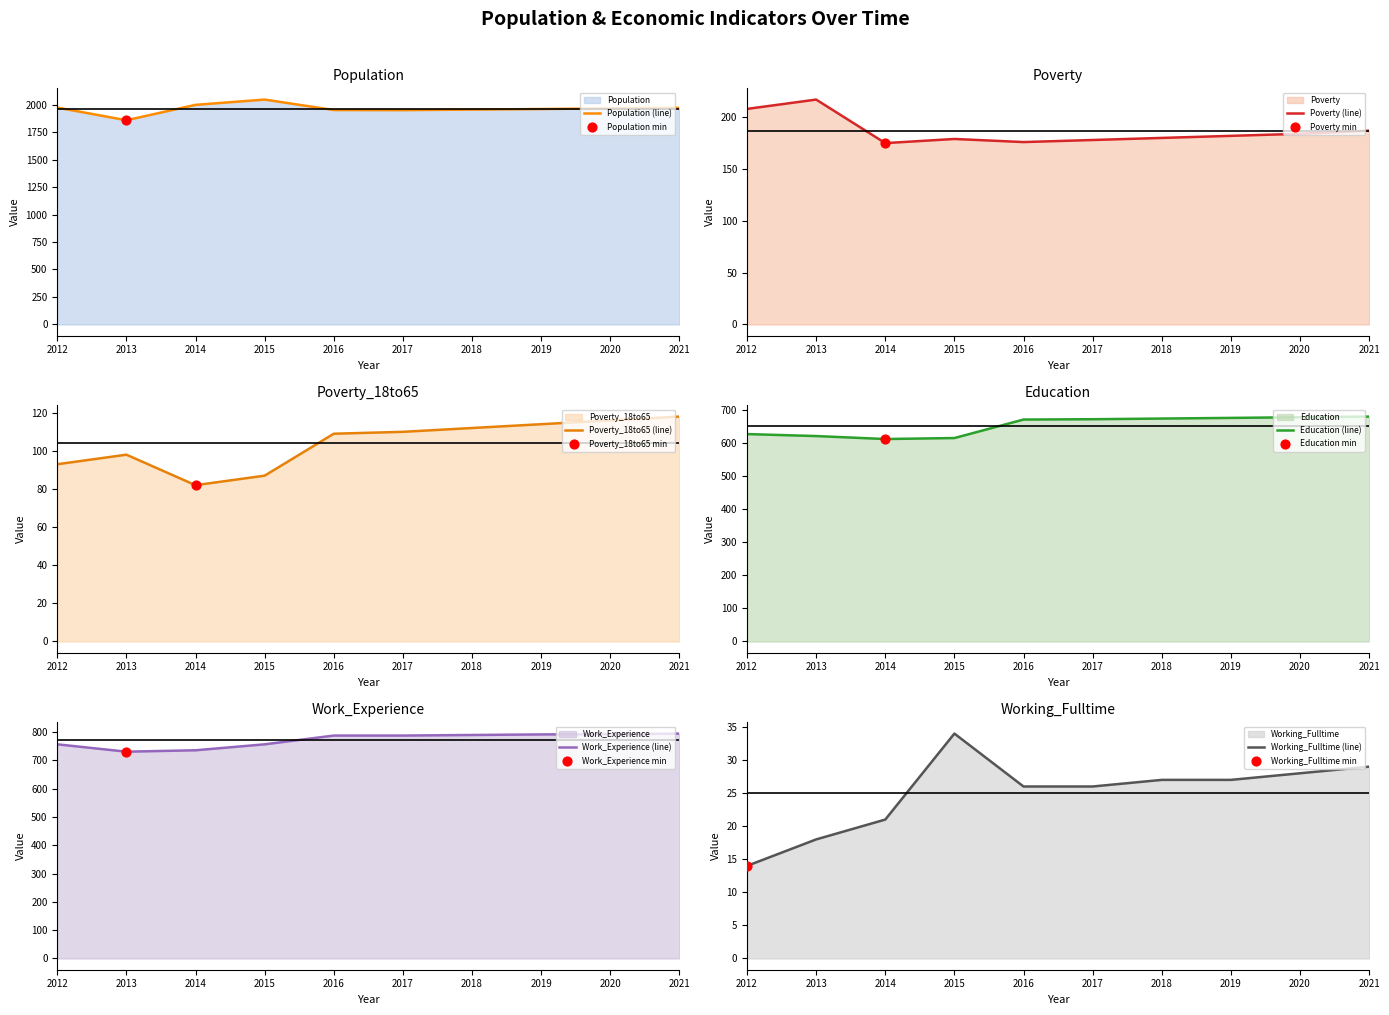

What is the total value across all series at 2021?

3780